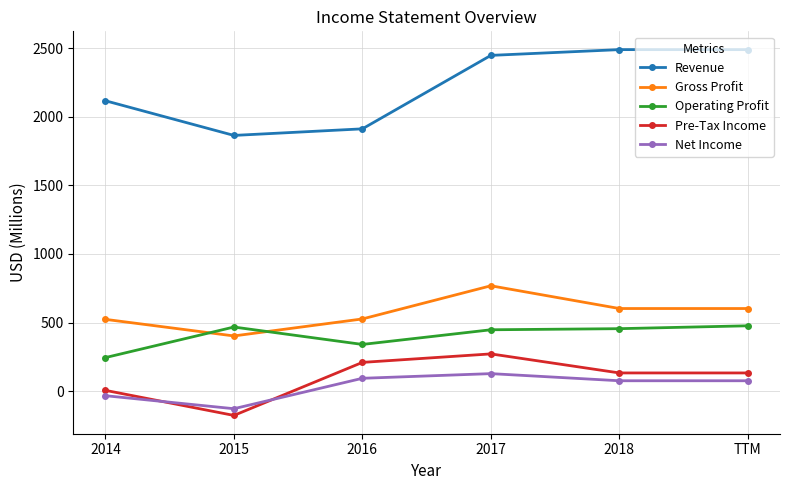

True or false: Gross Profit and Revenue cross at least once.

False